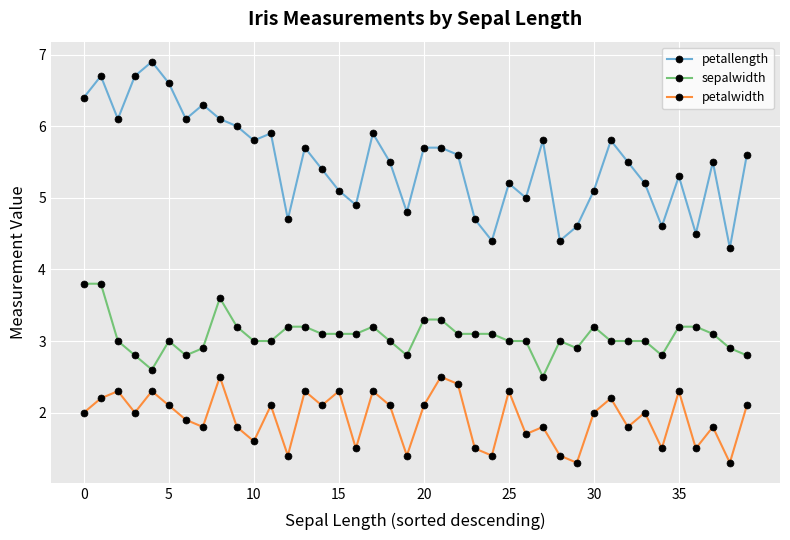

Which series has the largest range (max minus min)?

petallength